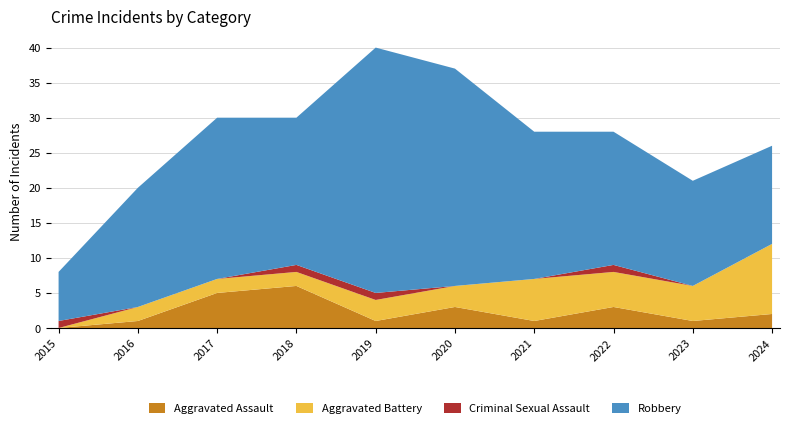

Reading right to left, what are all the values shown in this chart?

Aggravated Assault: 2	1	3	1	3	1	6	5	1	0
Aggravated Battery: 10	5	5	6	3	3	2	2	2	0
Criminal Sexual Assault: 0	0	1	0	0	1	1	0	0	1
Robbery: 14	15	19	21	31	35	21	23	17	7